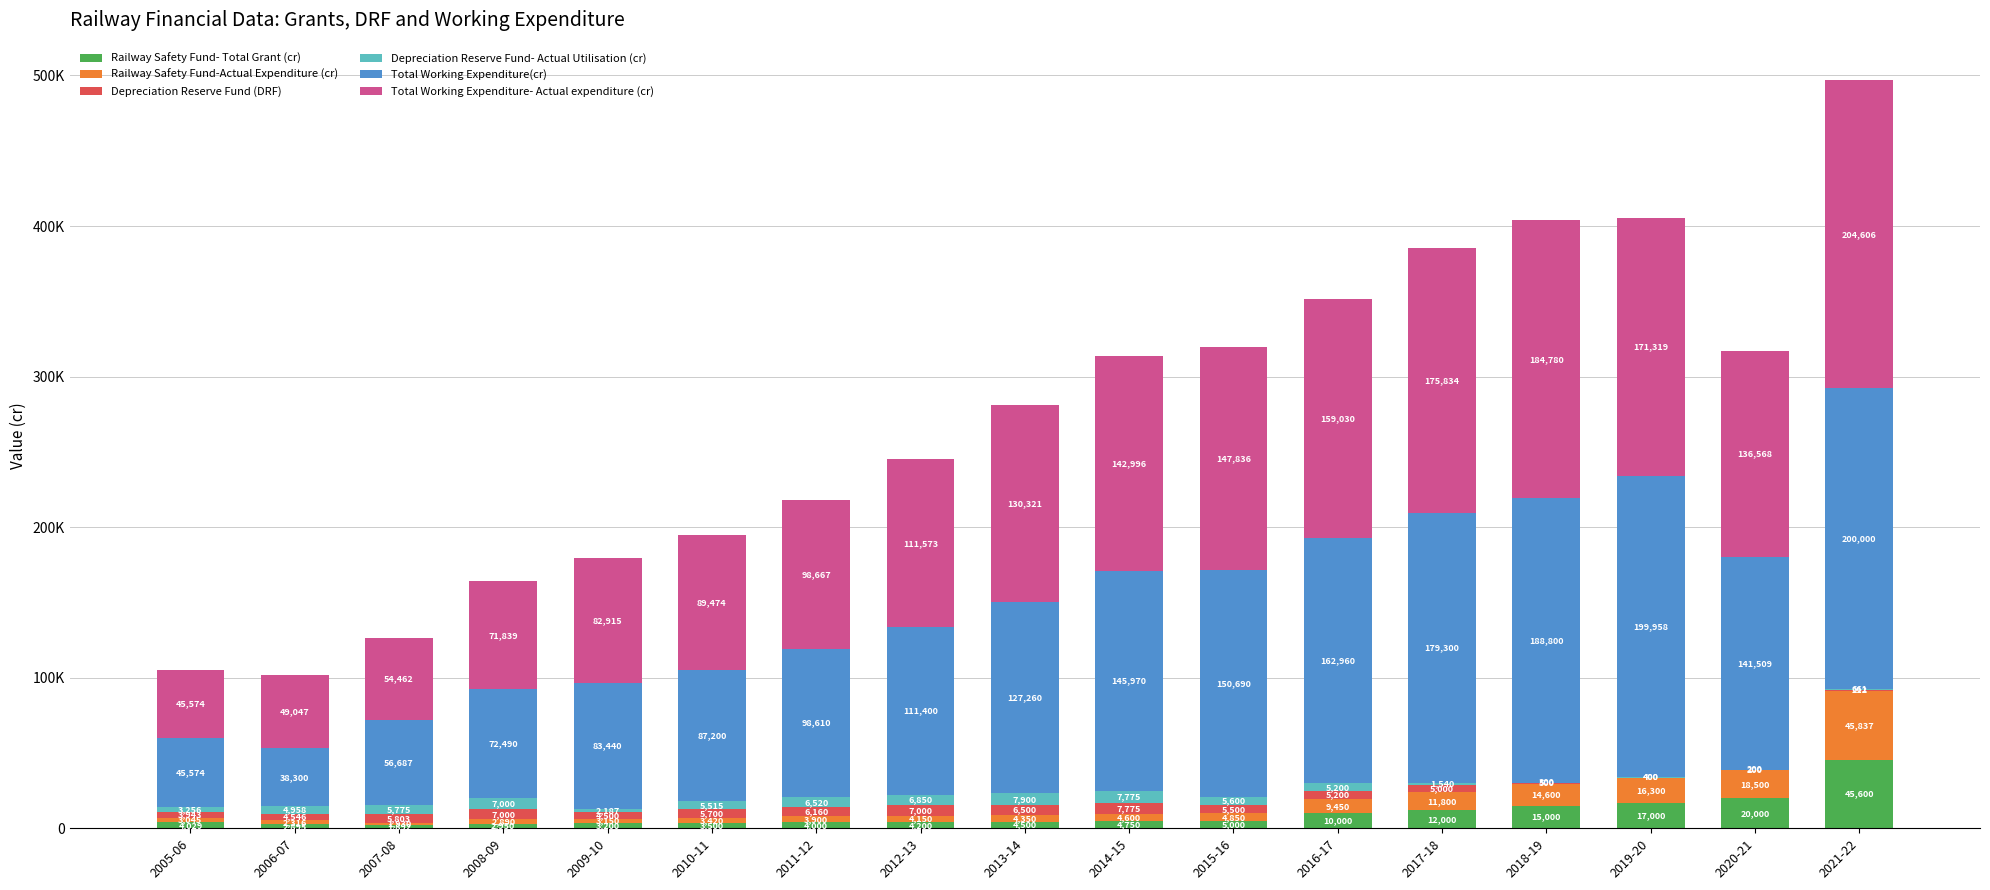

Are the bars horizontal?

No